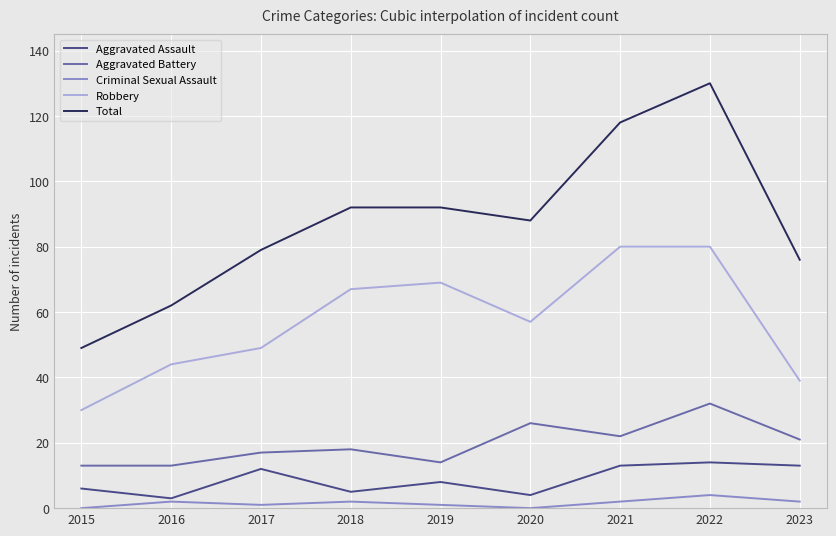

What are all the series names shown in the legend?

Aggravated Assault, Aggravated Battery, Criminal Sexual Assault, Robbery, Total